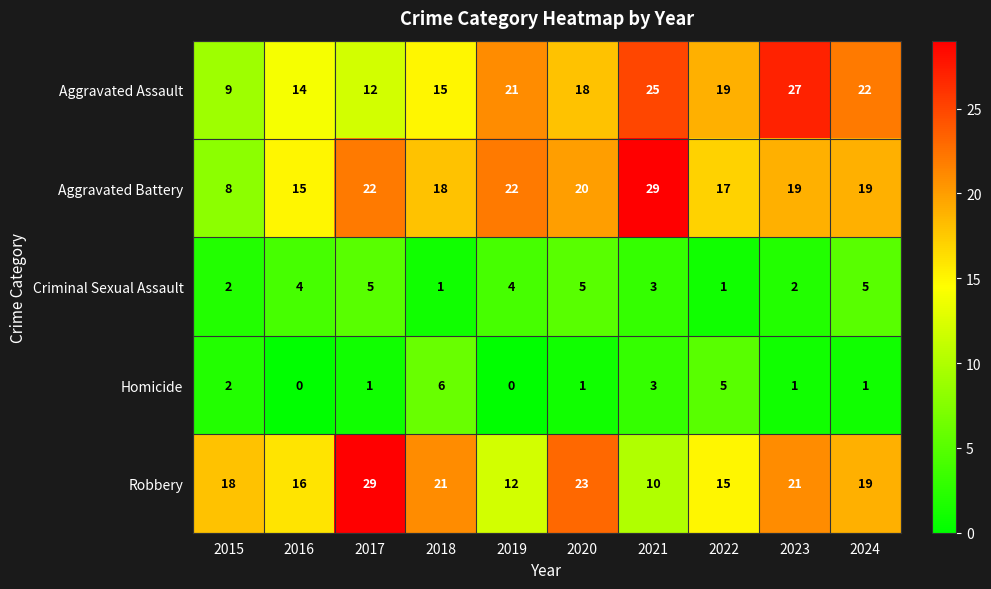

Is the value of Robbery at 2021 greater than the value of Homicide at 2016?

Yes